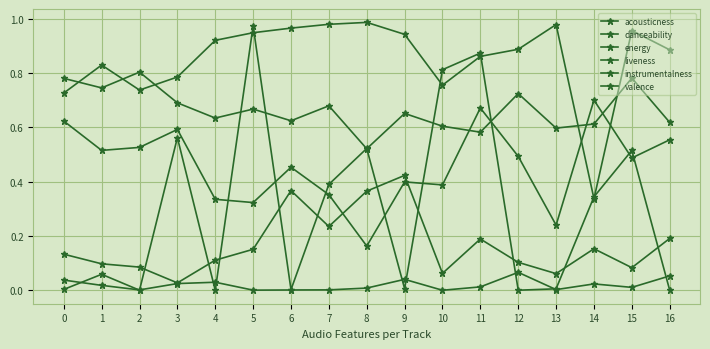

What is the value of the energy point at the 9th from the left?

1.0